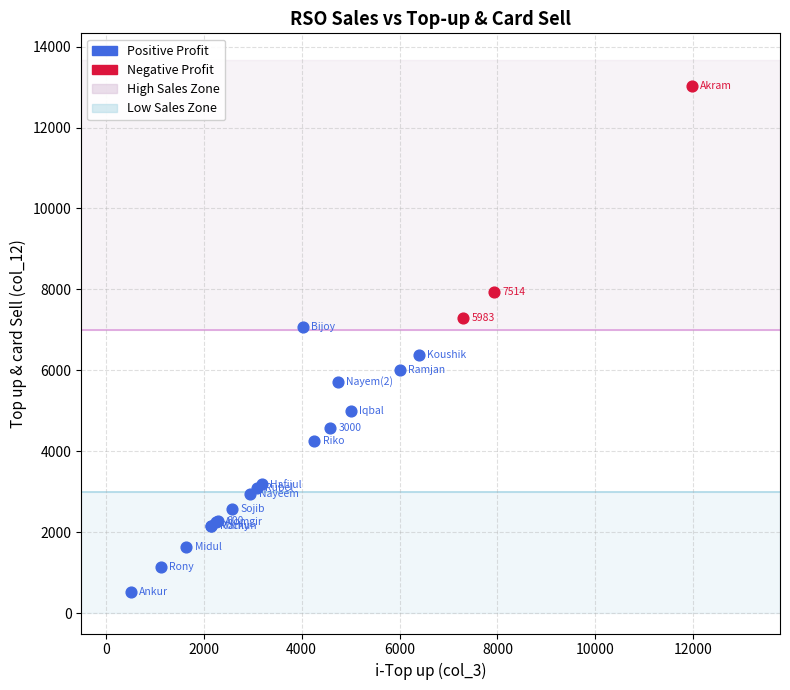

Which series reaches the maximum Y coordinate?

Negative Profit